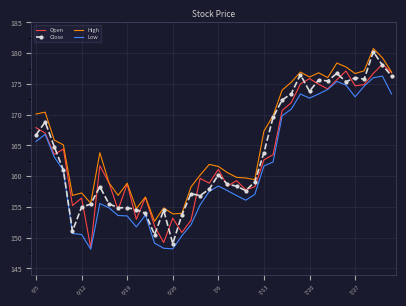

What is the difference between the maximum and minimum values in the Low series?

28.2